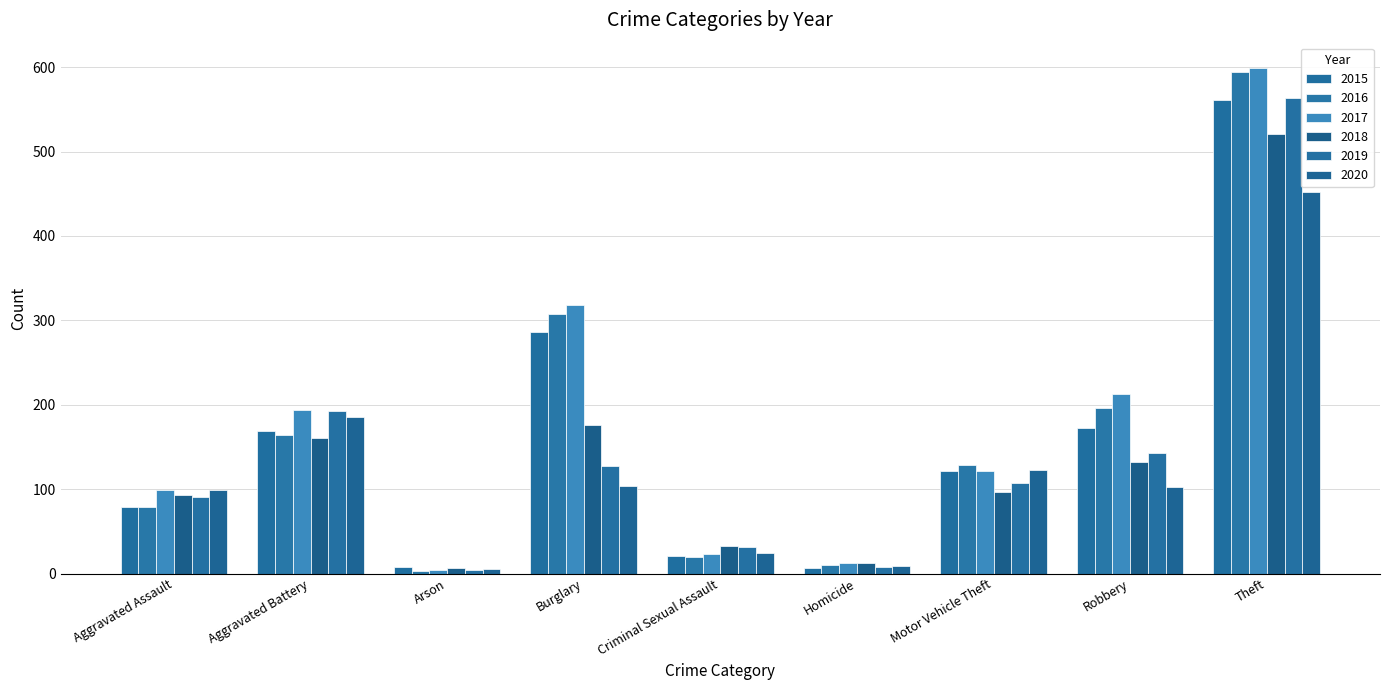

The 2020 series shows 7 at Criminal Sexual Assault. True or false?

False